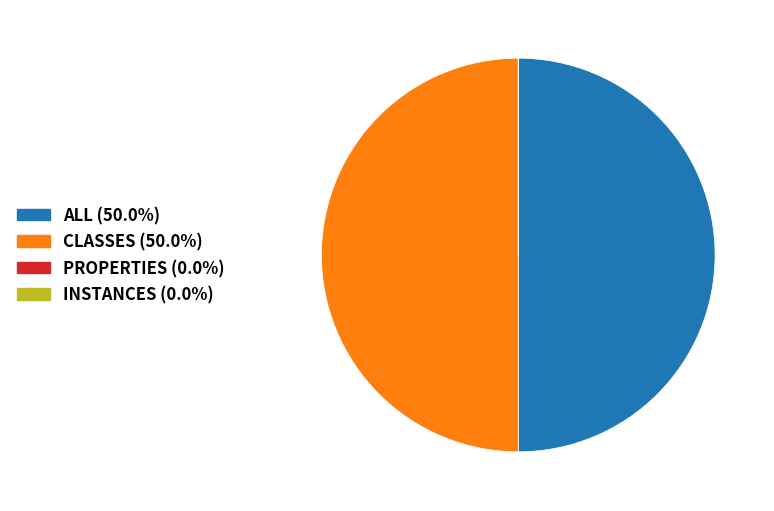

Do ALL and CLASSES together represent more than half of the pie?

Yes